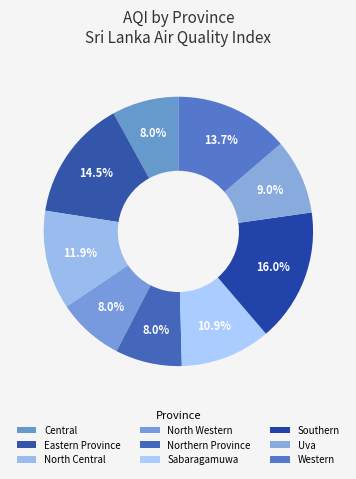

How many slices are in this pie chart?

9